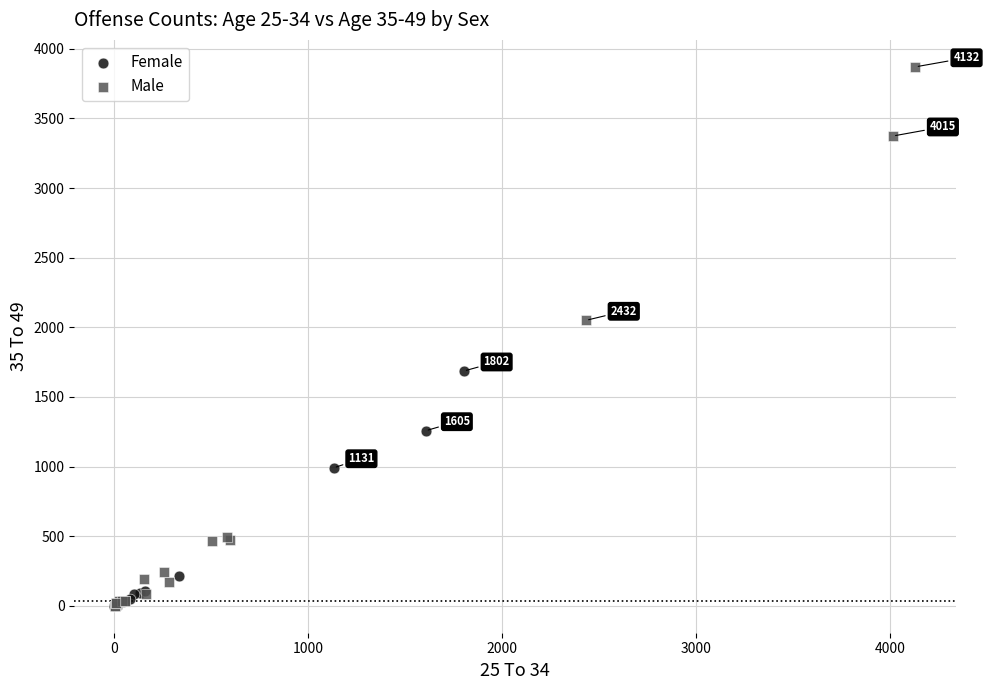

What are all the series names shown in the legend?

Female, Male